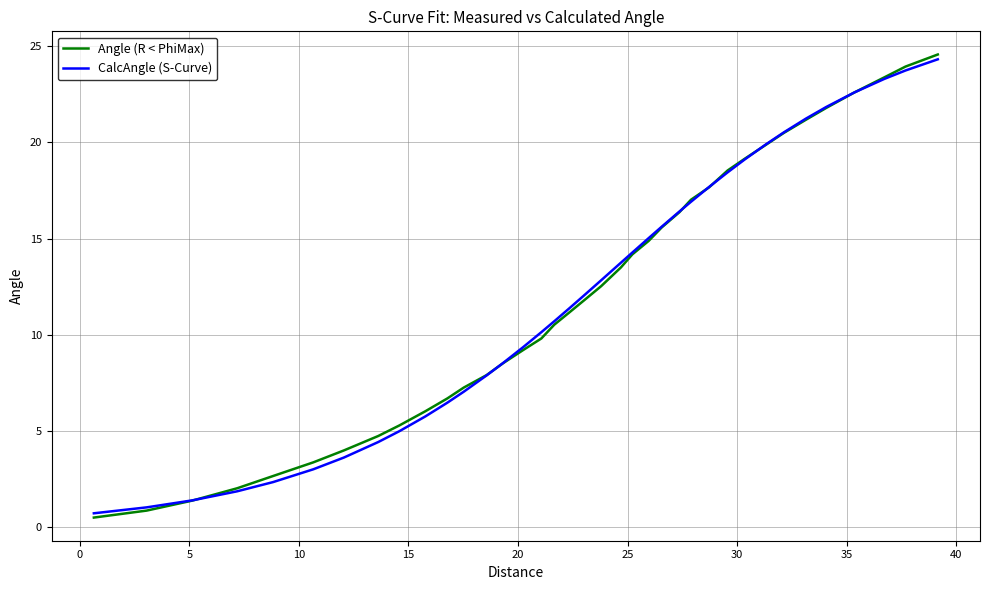

Which series has the largest range (max minus min)?

Angle (R < PhiMax)